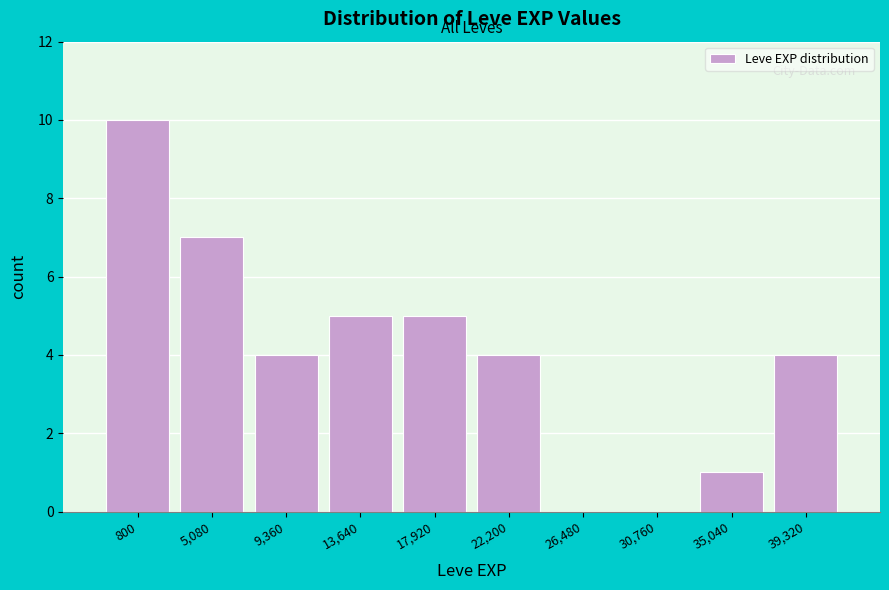

Reading left to right, list all the values displayed in this chart.

800=10	5,080=7	9,360=4	13,640=5	17,920=5	22,200=4	26,480=0	30,760=0	35,040=1	39,320=4